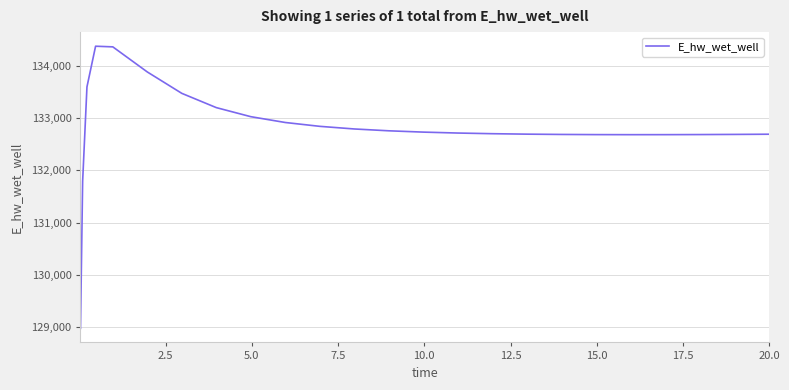

How many lines are shown in the chart?

1